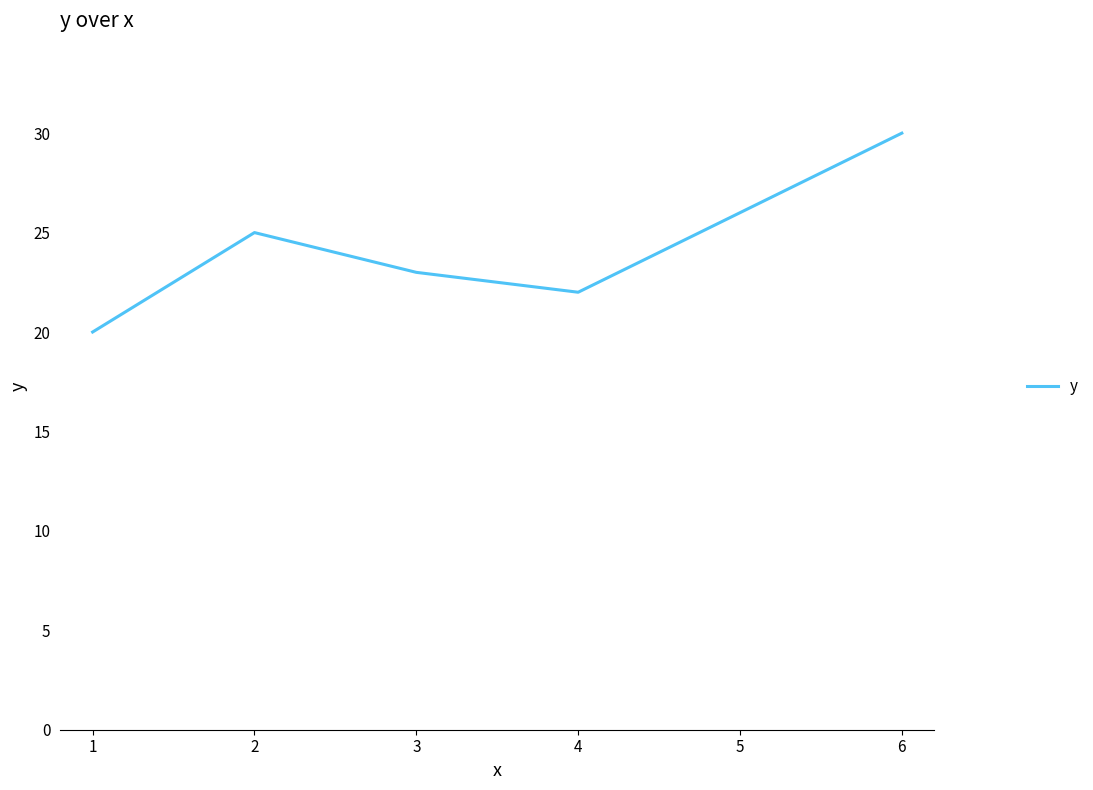

Reading right to left, what are all the values shown in this chart?

30	26	22	23	25	20